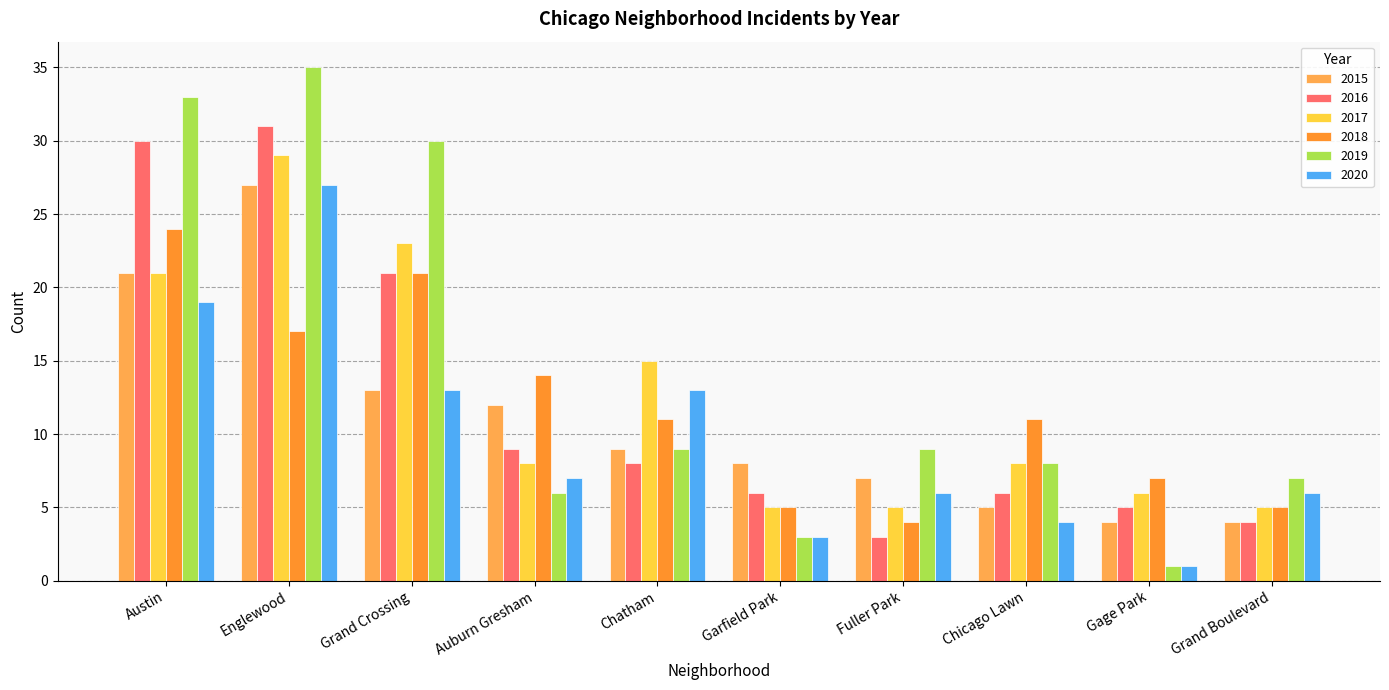

Reading left to right, transcribe all the data shown in this chart.

2015: Austin=21	Englewood=27	Grand Crossing=13	Auburn Gresham=12	Chatham=9	Garfield Park=8	Fuller Park=7	Chicago Lawn=5	Gage Park=4	Grand Boulevard=4
2016: Austin=30	Englewood=31	Grand Crossing=21	Auburn Gresham=9	Chatham=8	Garfield Park=6	Fuller Park=3	Chicago Lawn=6	Gage Park=5	Grand Boulevard=4
2017: Austin=21	Englewood=29	Grand Crossing=23	Auburn Gresham=8	Chatham=15	Garfield Park=5	Fuller Park=5	Chicago Lawn=8	Gage Park=6	Grand Boulevard=5
2018: Austin=24	Englewood=17	Grand Crossing=21	Auburn Gresham=14	Chatham=11	Garfield Park=5	Fuller Park=4	Chicago Lawn=11	Gage Park=7	Grand Boulevard=5
2019: Austin=33	Englewood=35	Grand Crossing=30	Auburn Gresham=6	Chatham=9	Garfield Park=3	Fuller Park=9	Chicago Lawn=8	Gage Park=1	Grand Boulevard=7
2020: Austin=19	Englewood=27	Grand Crossing=13	Auburn Gresham=7	Chatham=13	Garfield Park=3	Fuller Park=6	Chicago Lawn=4	Gage Park=1	Grand Boulevard=6